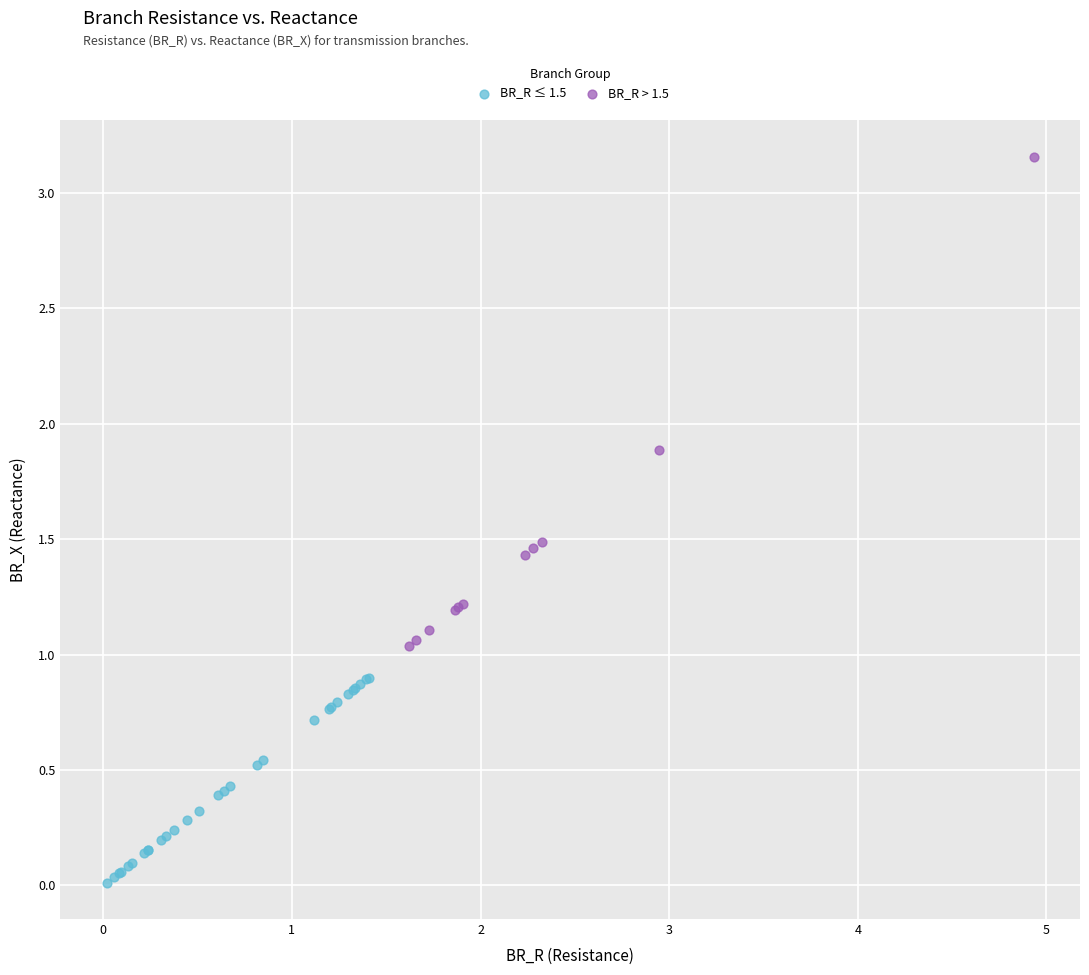

Which series has the widest spread of Y values?

BR_R > 1.5